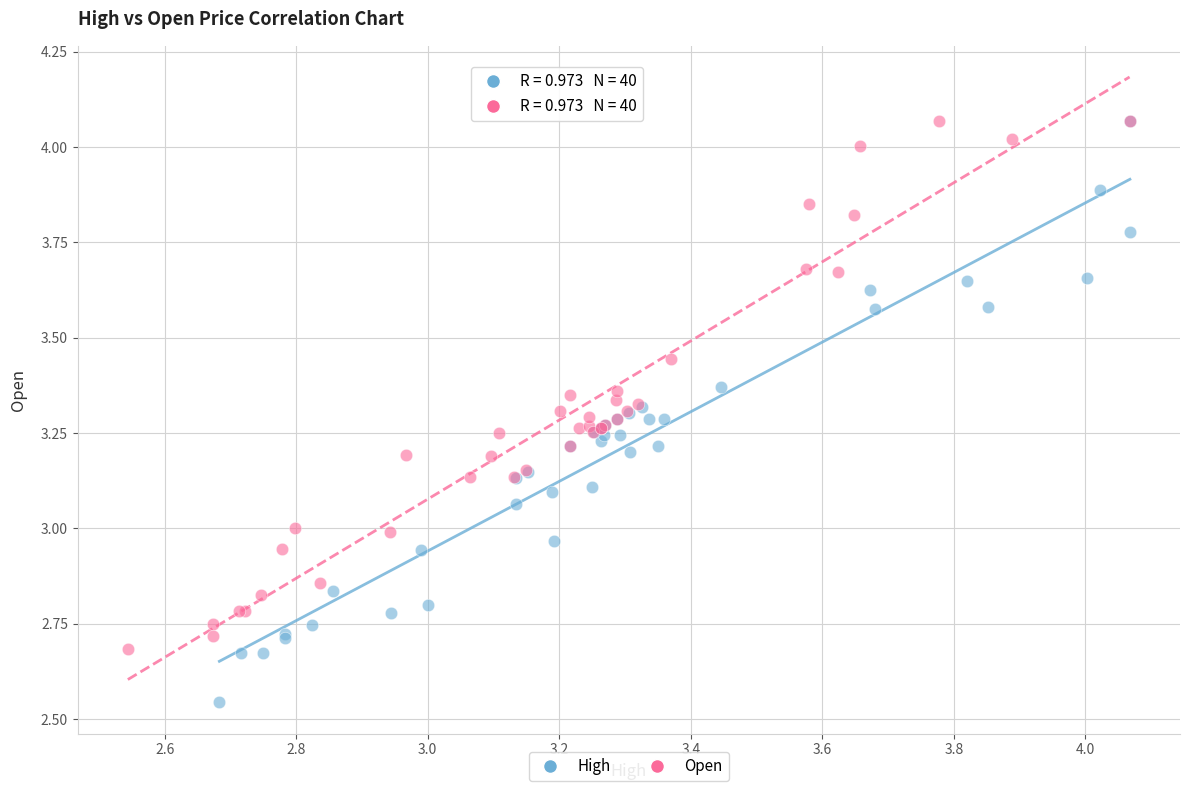

Which series has the widest spread of Y values?

High